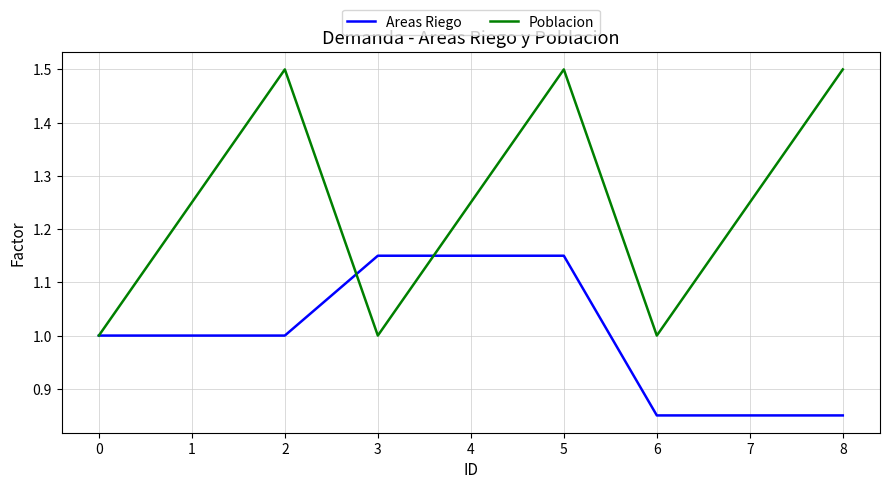

Is the value of Poblacion at 2 greater than the value of Areas Riego at 8?

Yes